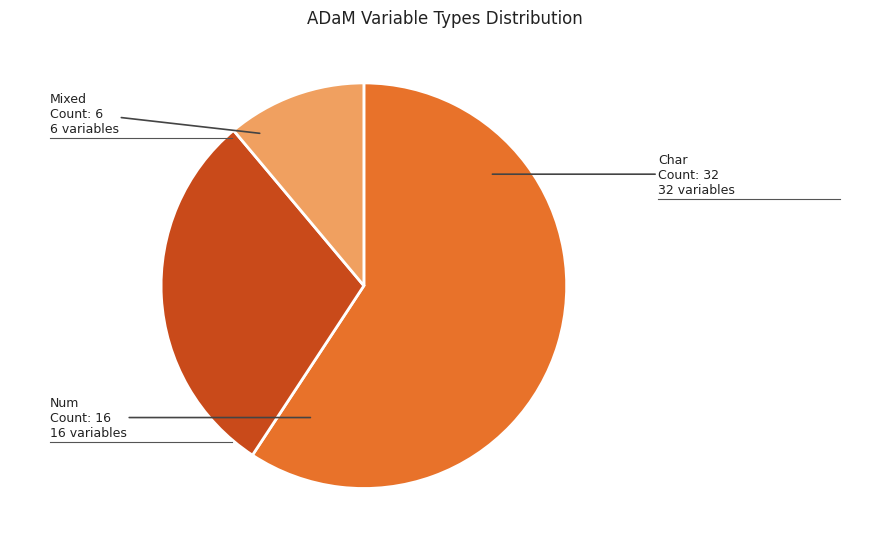

Combined, do Mixed and Char account for over 50%?

Yes